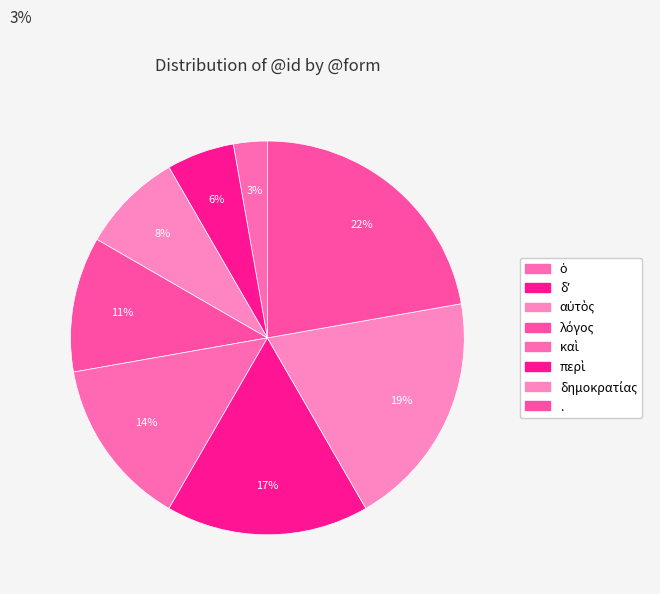

How many slices are in this pie chart?

8